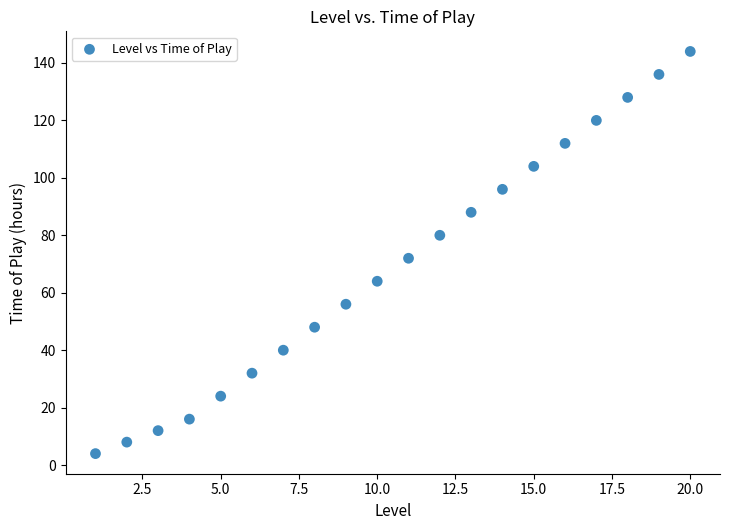

What is the range of X values (max minus min)?

19